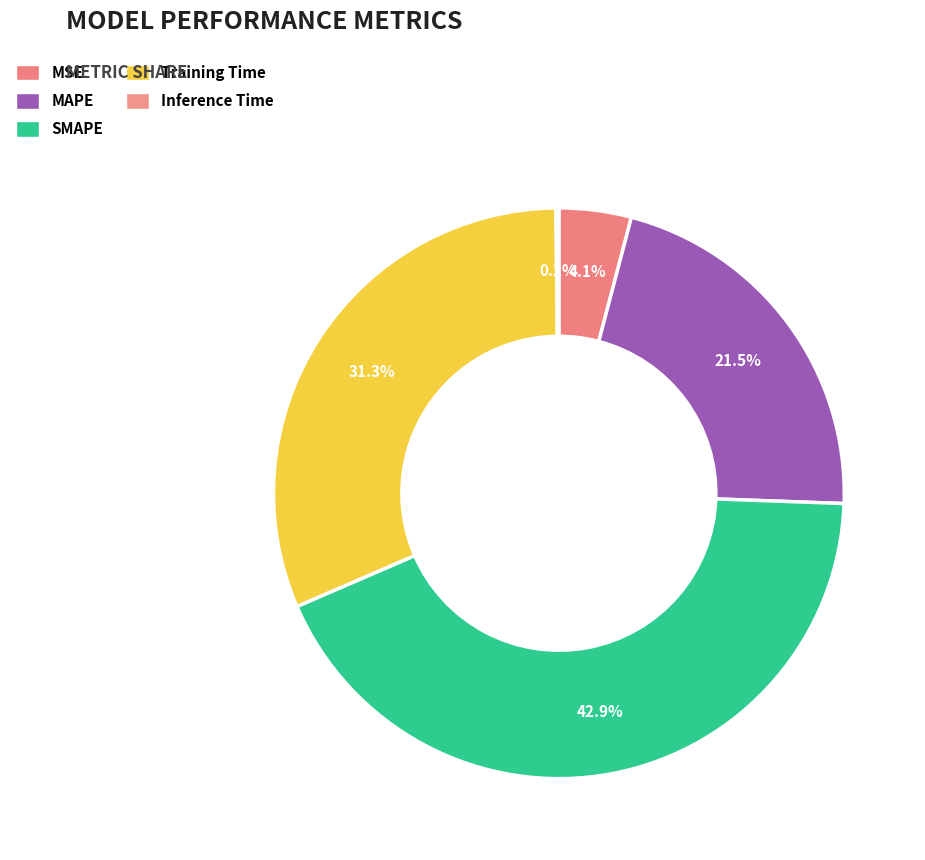

Rank the categories by value from lowest to highest.

Inference Time, MSE, MAPE, Training Time, SMAPE